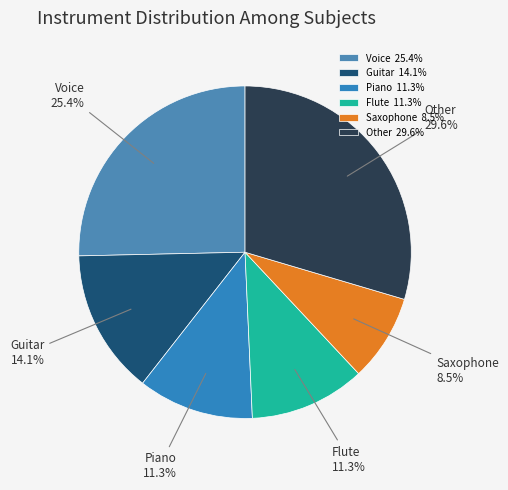

What percentage is the Voice slice, to the nearest percent?

25%